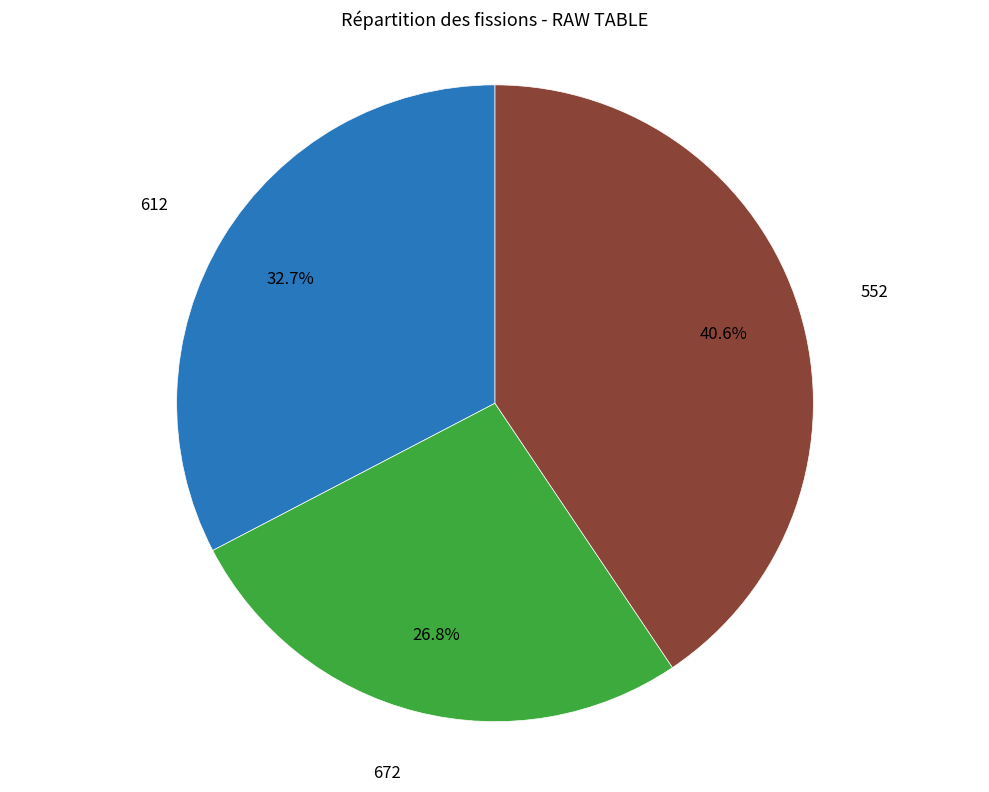

Is there a majority slice in this chart?

No